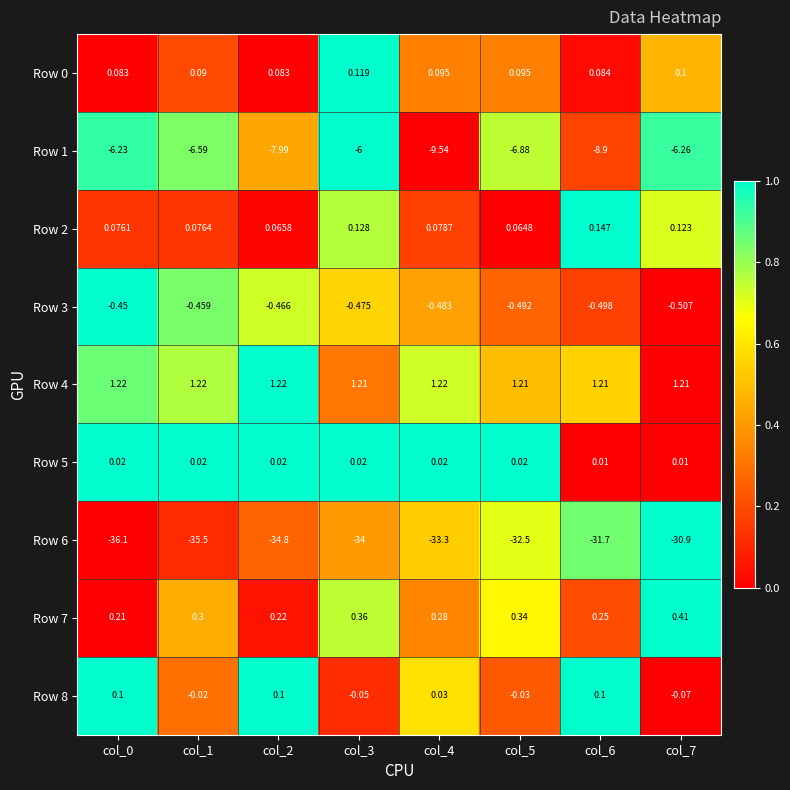

Is the value of Row 3 at col_1 greater than the value of Row 8 at col_5?

No